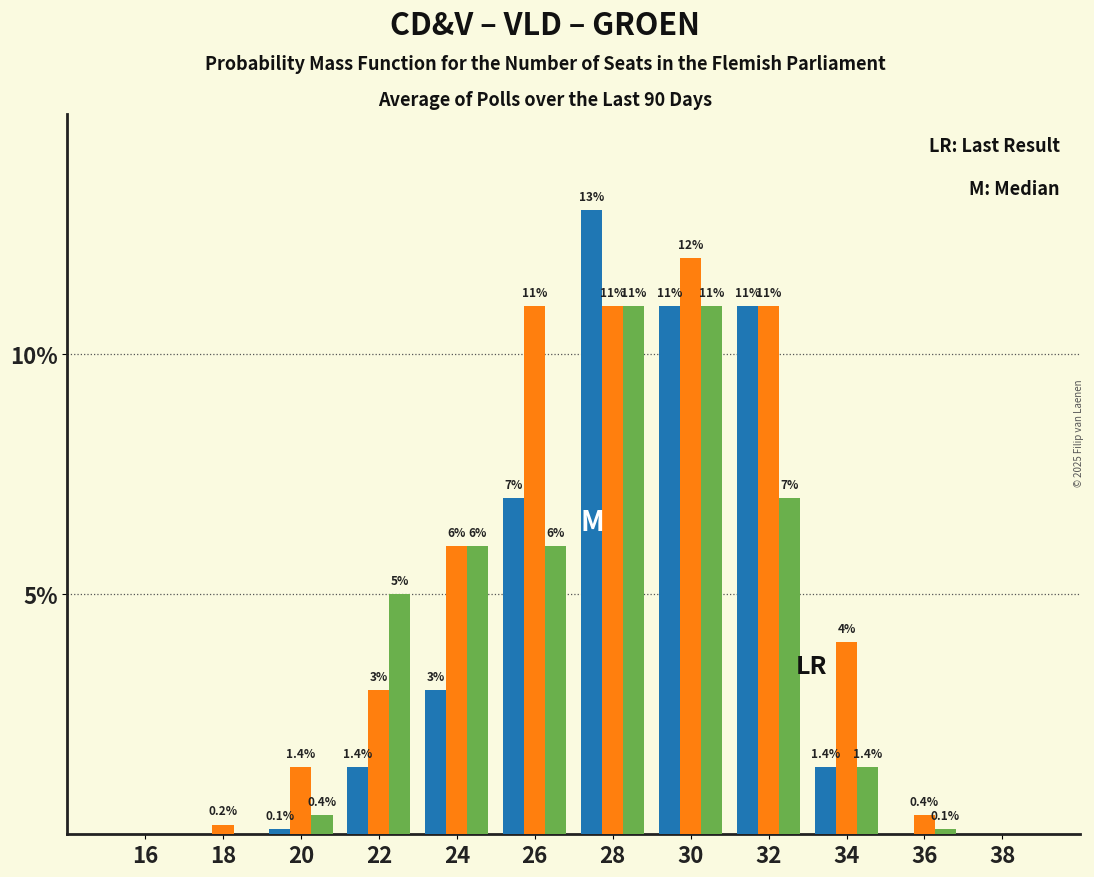

At which category is the sum across all series the highest?

28